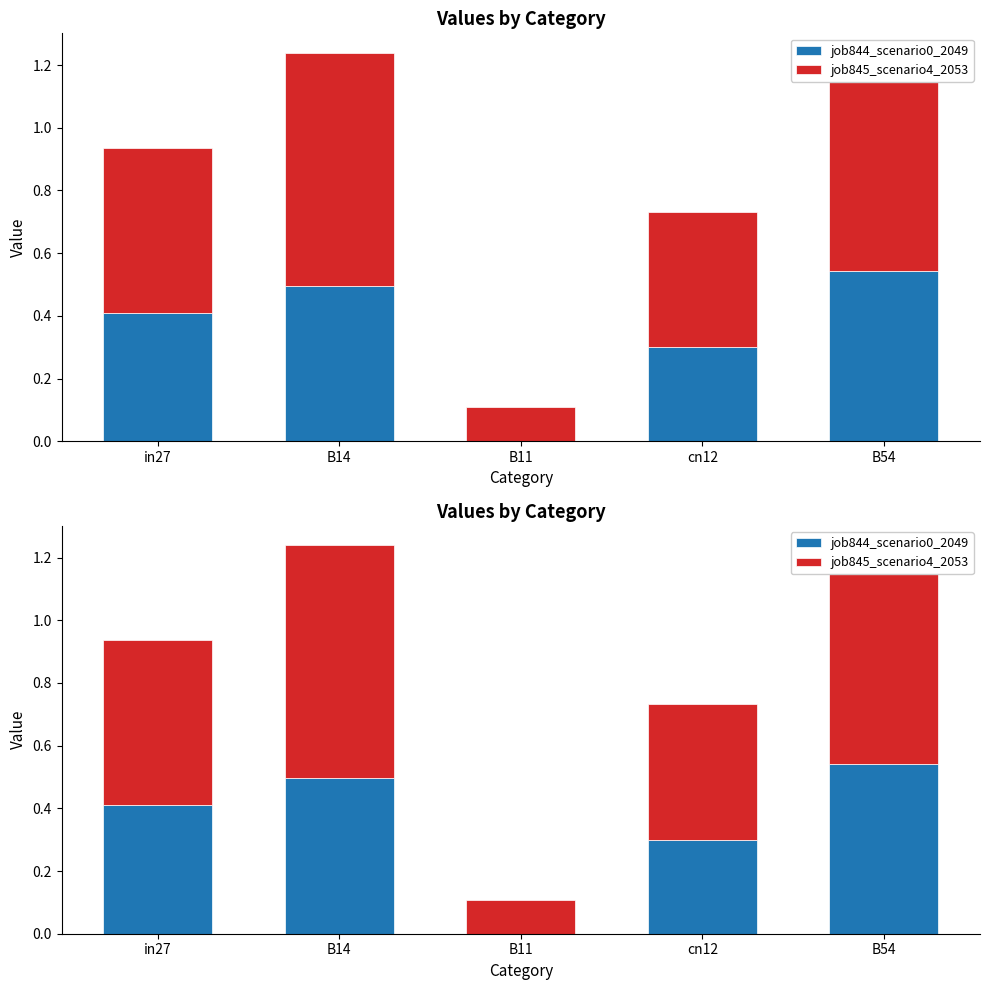

What is the average value of the job844_scenario0_2049 series?

0.3